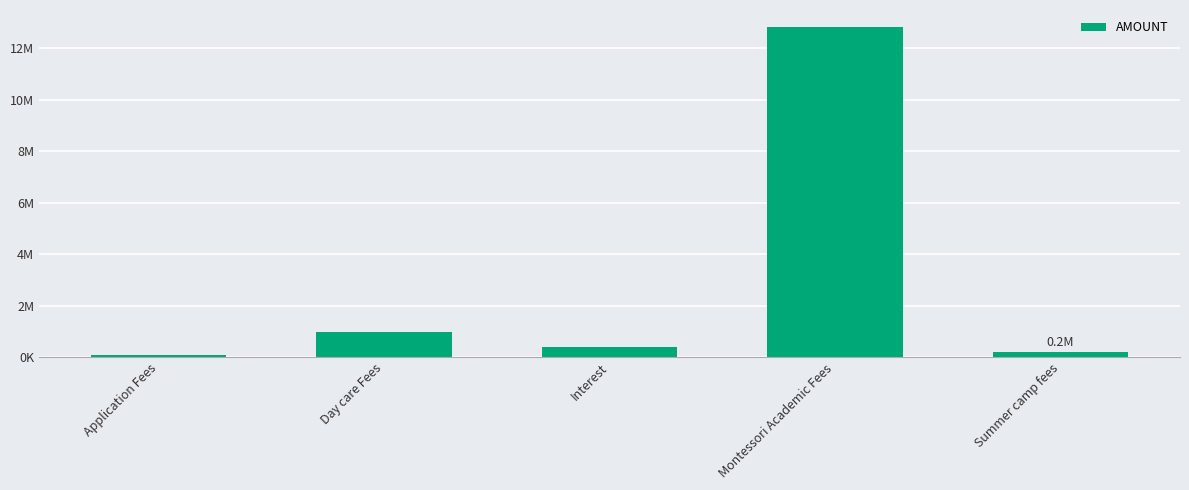

Are the bars horizontal?

No